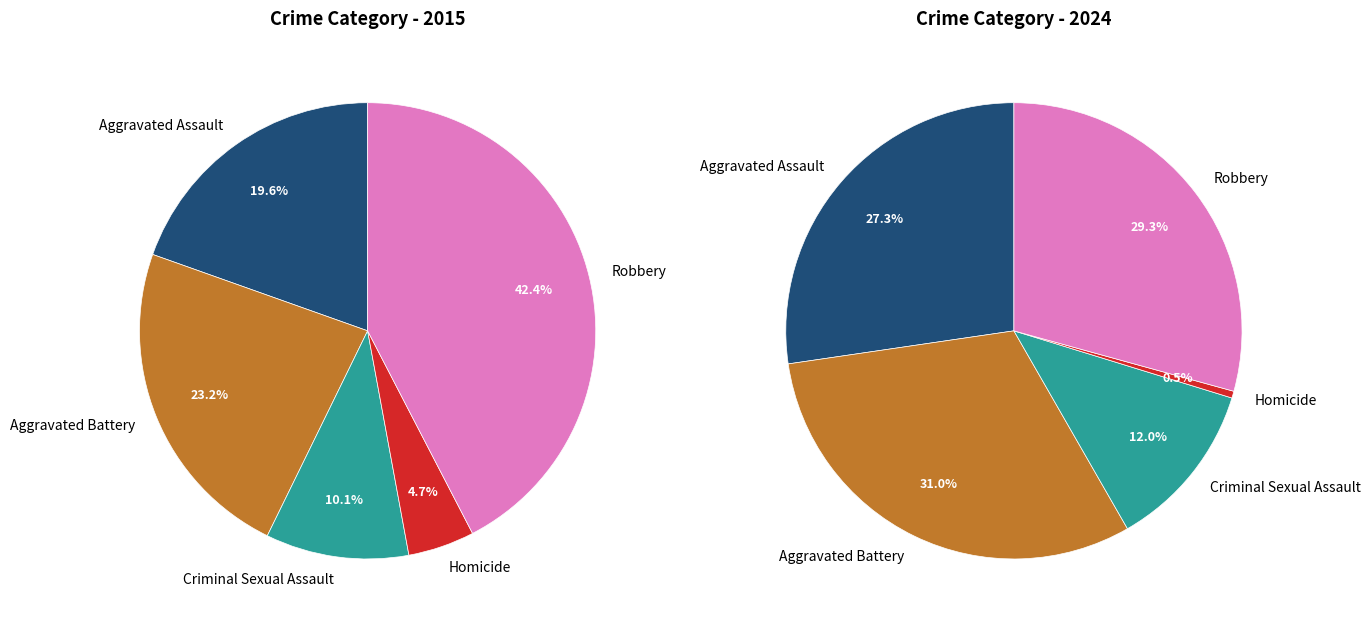

The 3 slice represents 5% of the pie. True or false?

True